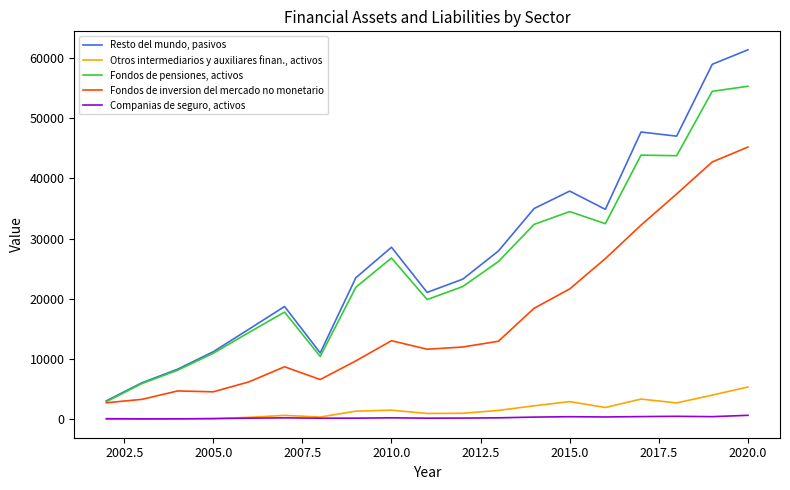

True or false: Otros intermediarios y auxiliares finan., activos and Fondos de pensiones, activos cross at least once.

False